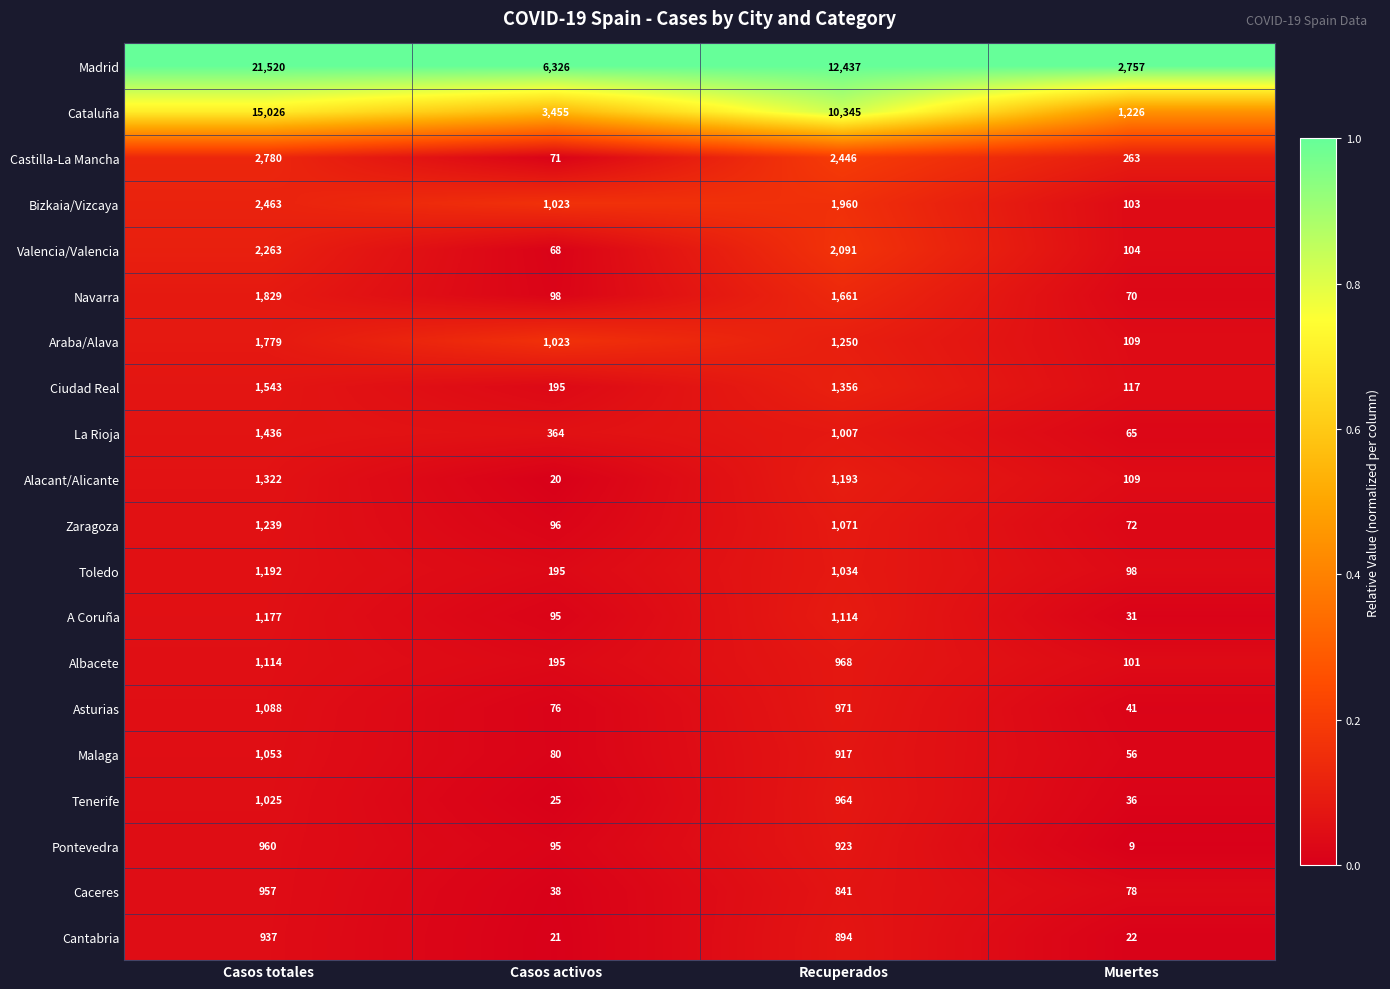

What value does the Malaga series have at Recuperados?

917